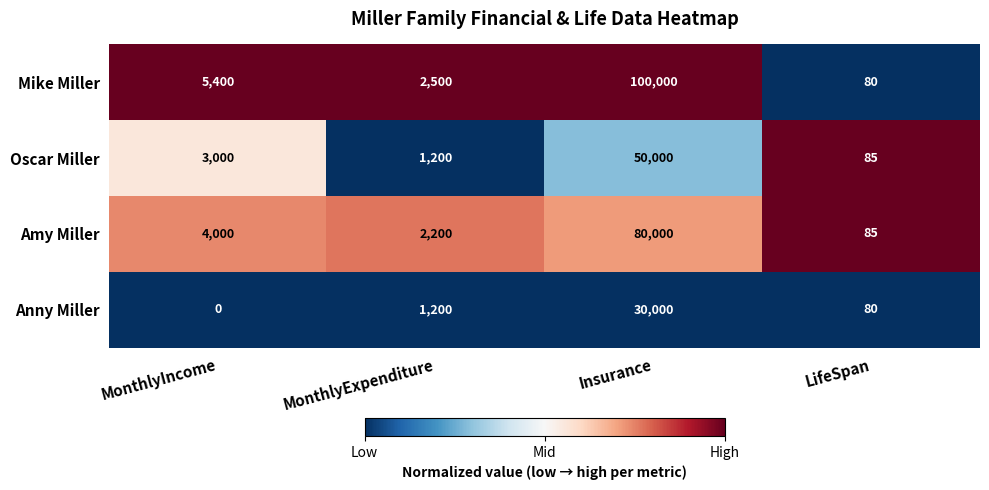

What is the maximum value for Anny Miller?

30000